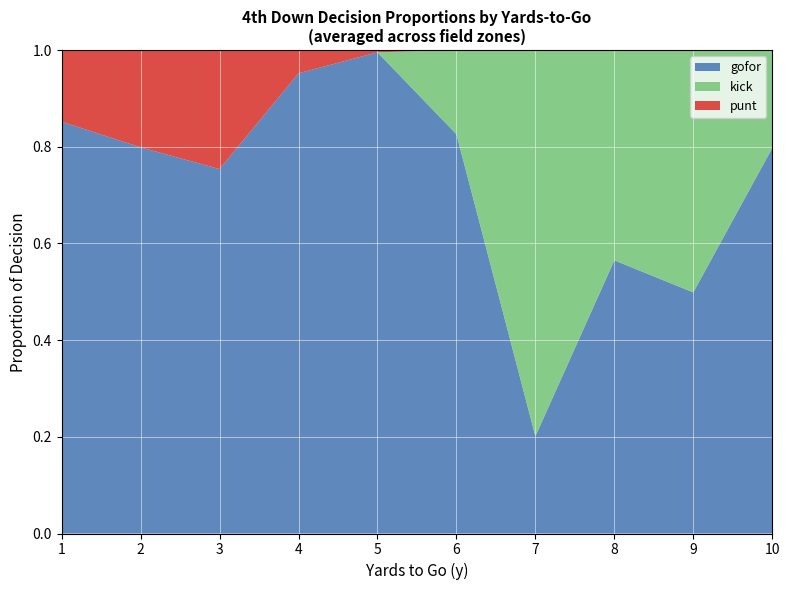

Which category has the lowest value in the gofor series?

7